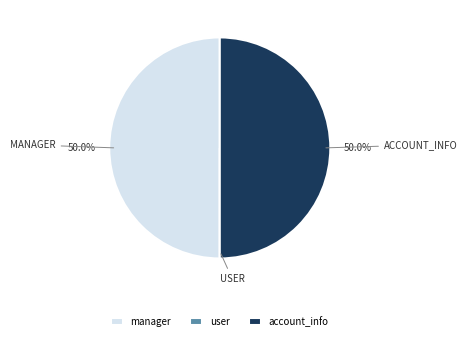

How much of the chart is everything except account_info?

50.0%